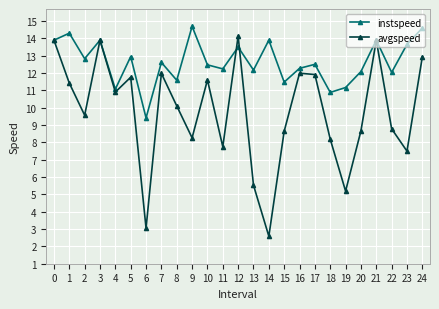

How many values in the avgspeed series are below 10?

12